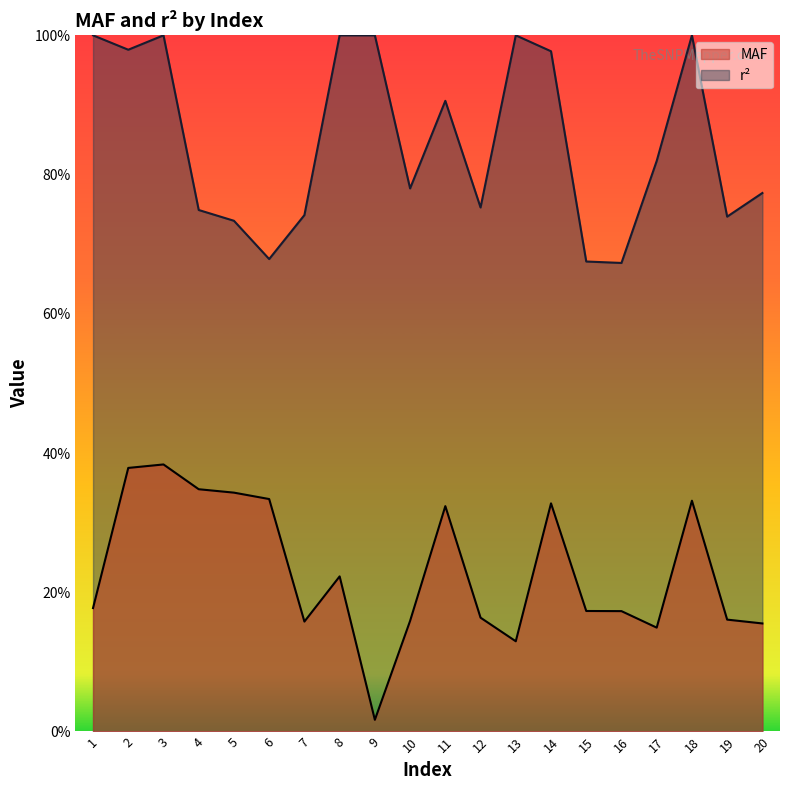

Which category has the lowest value in the MAF series?

9